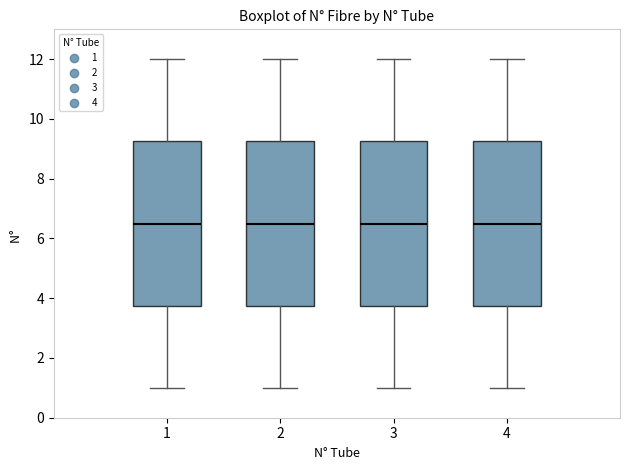

Where is the lower edge of the box at x = 2 on the y-axis? The values are not printed on the chart, so give them approximately, as read against the axis.

3.8